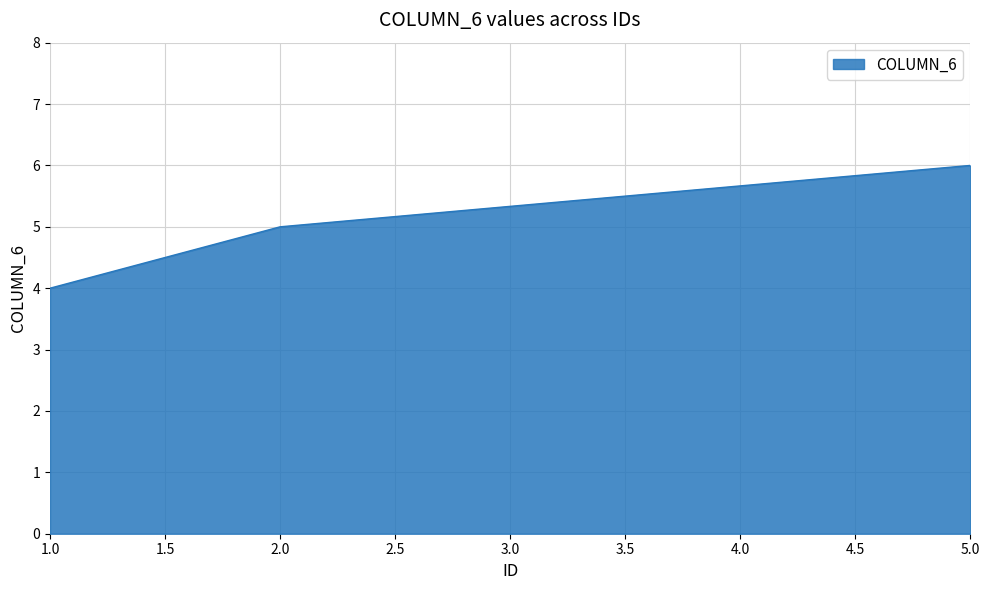

What position from the right is 1.0?

3